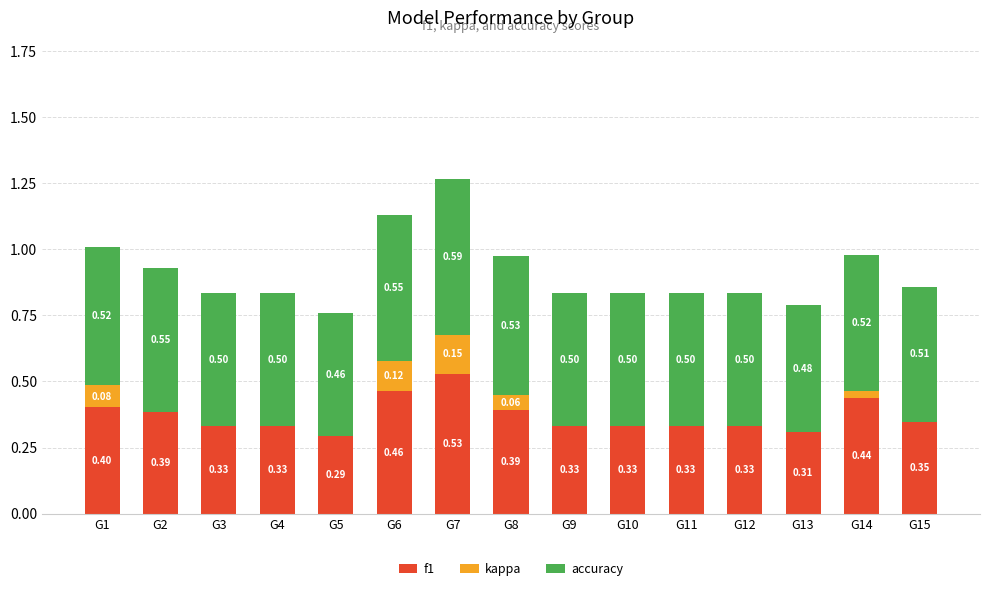

At which category is the sum across all series the highest?

G7